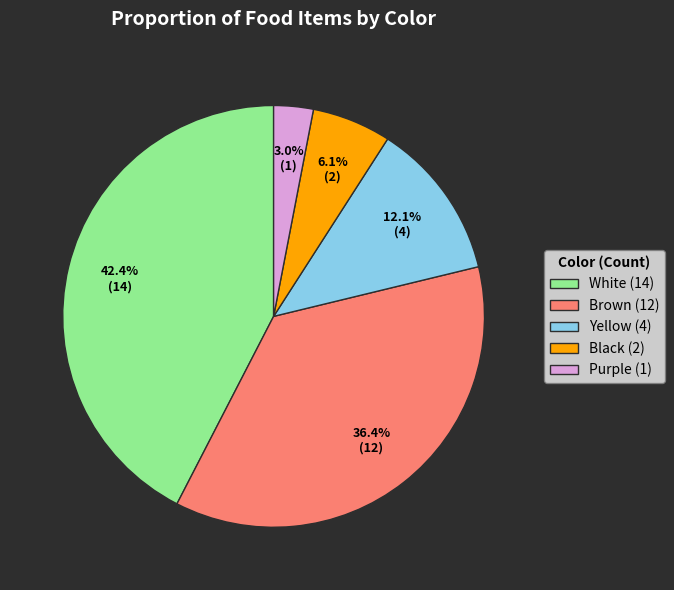

How many segments does this pie chart have?

5